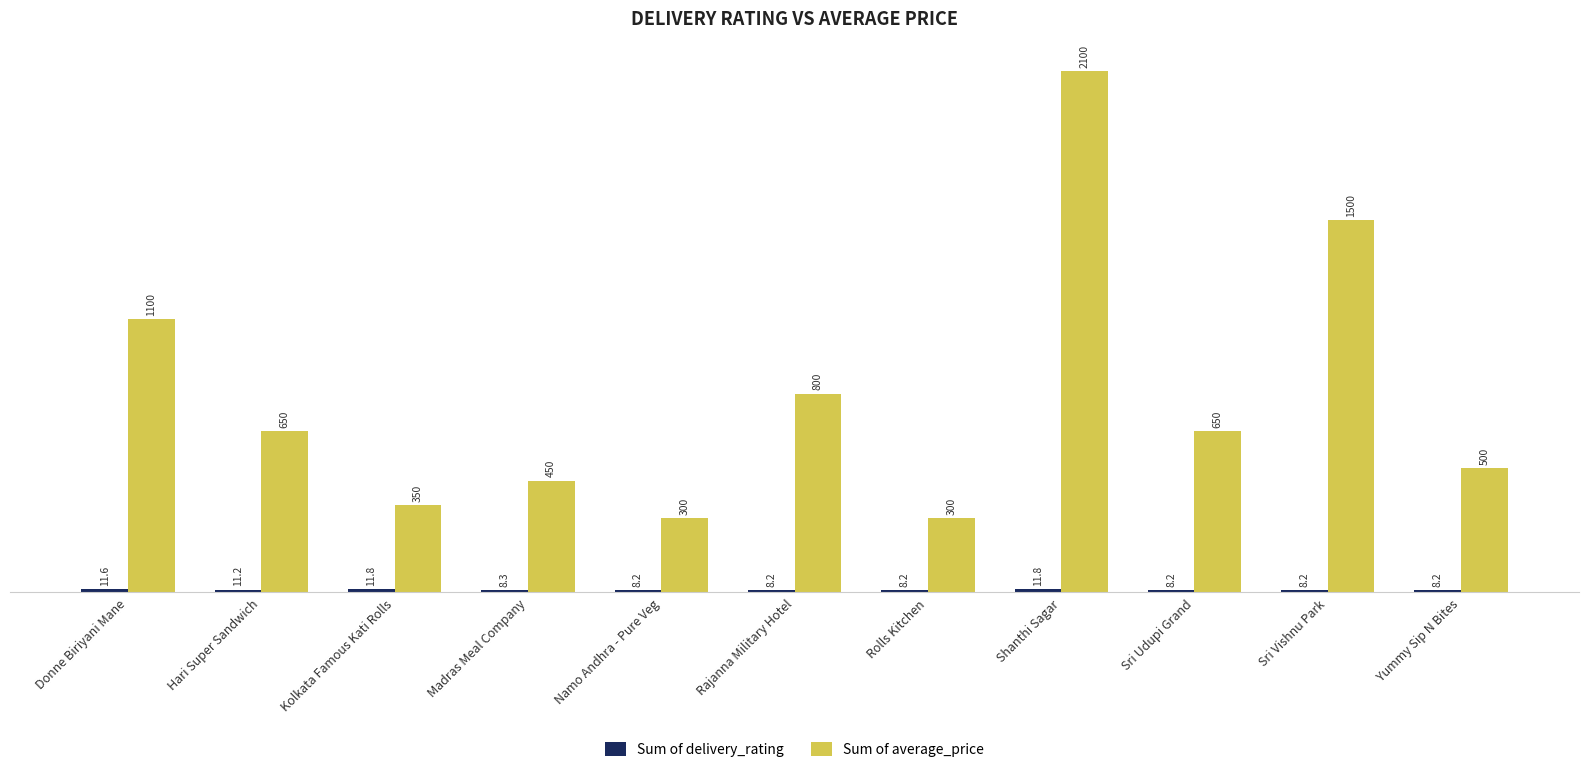

What is the label of the 10th bar from the left?

Sri Vishnu Park